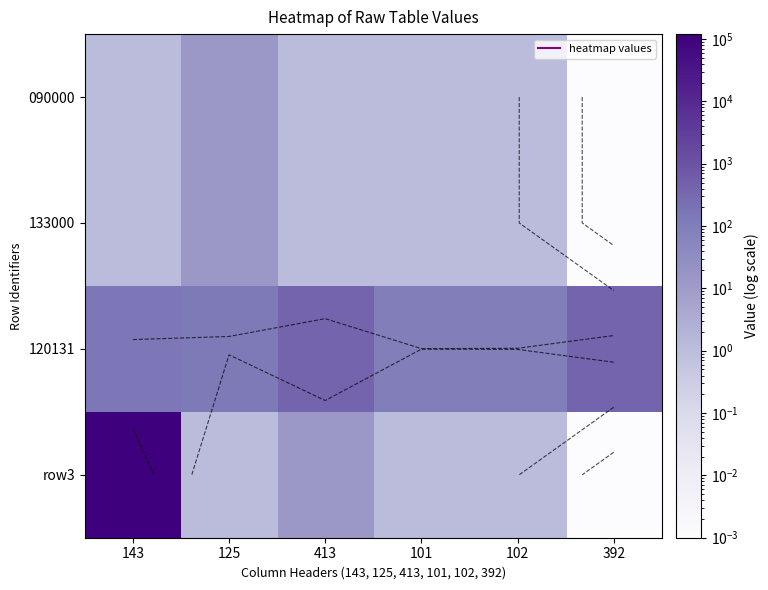

Where does the 090000 series first go above 1?

143